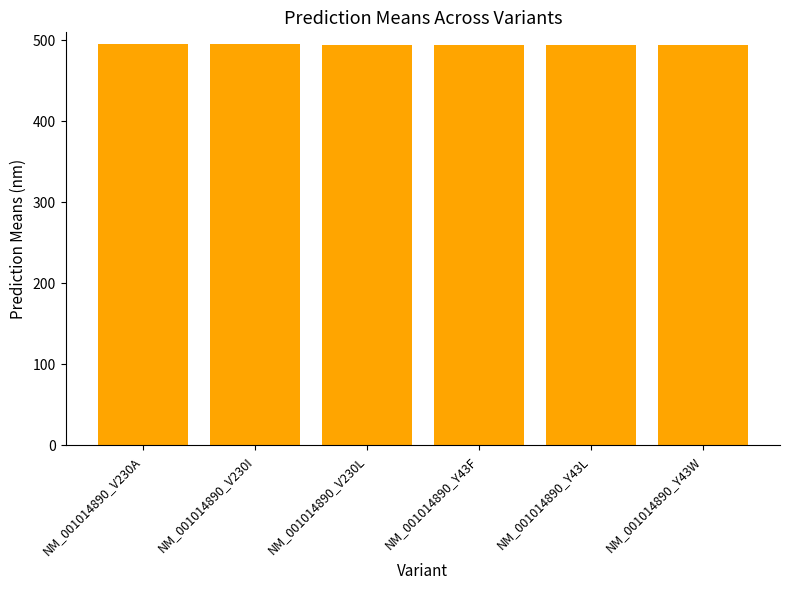

What is the approximate value at NM_001014890_V230A?

495.7